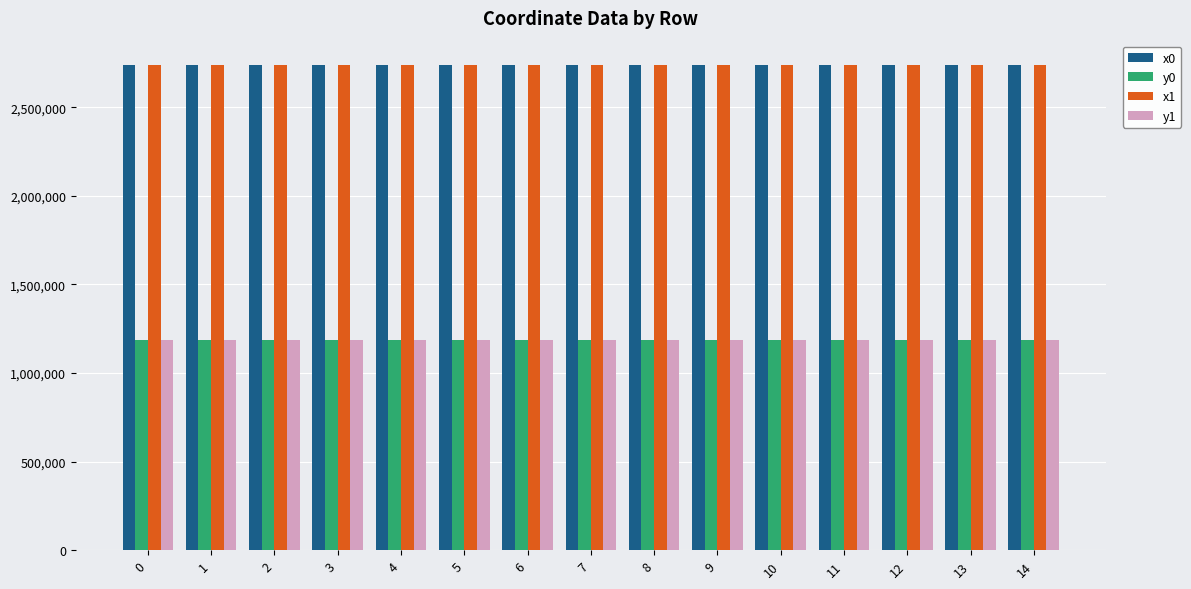

What is the total value across all series at 9?

7848108.5